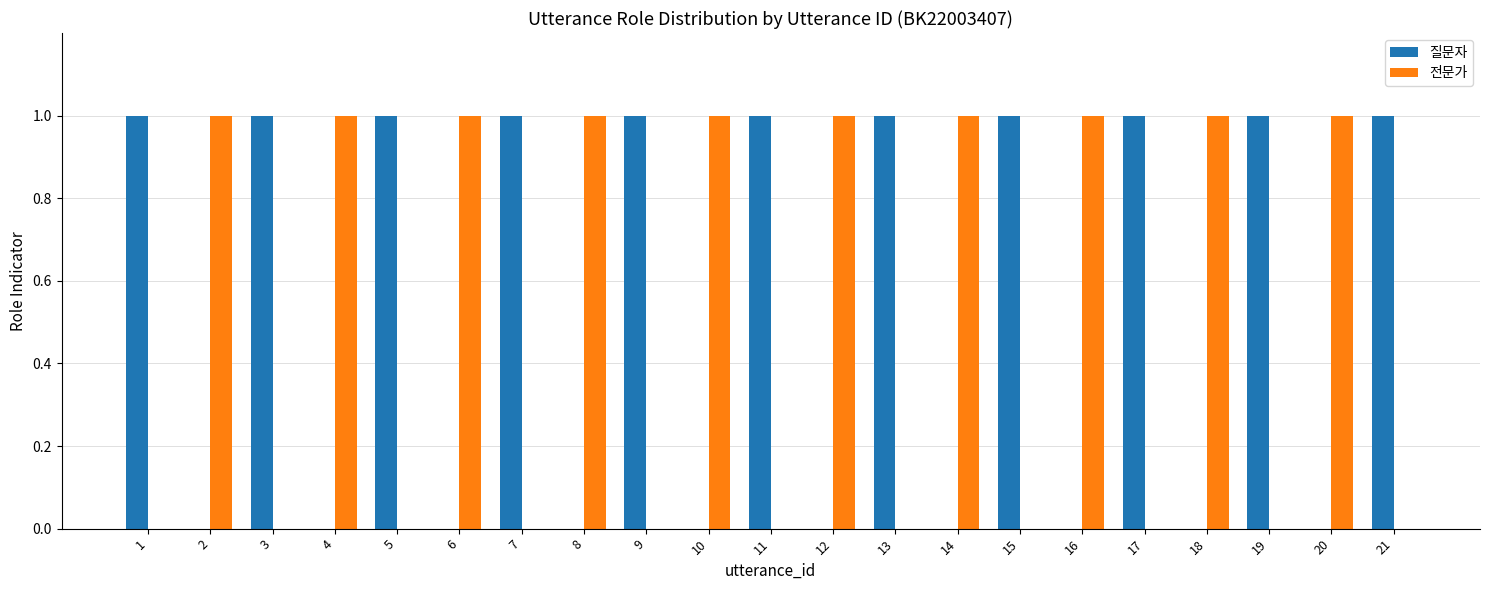

True or false: 전문가 has a value of 1 at 8.

True